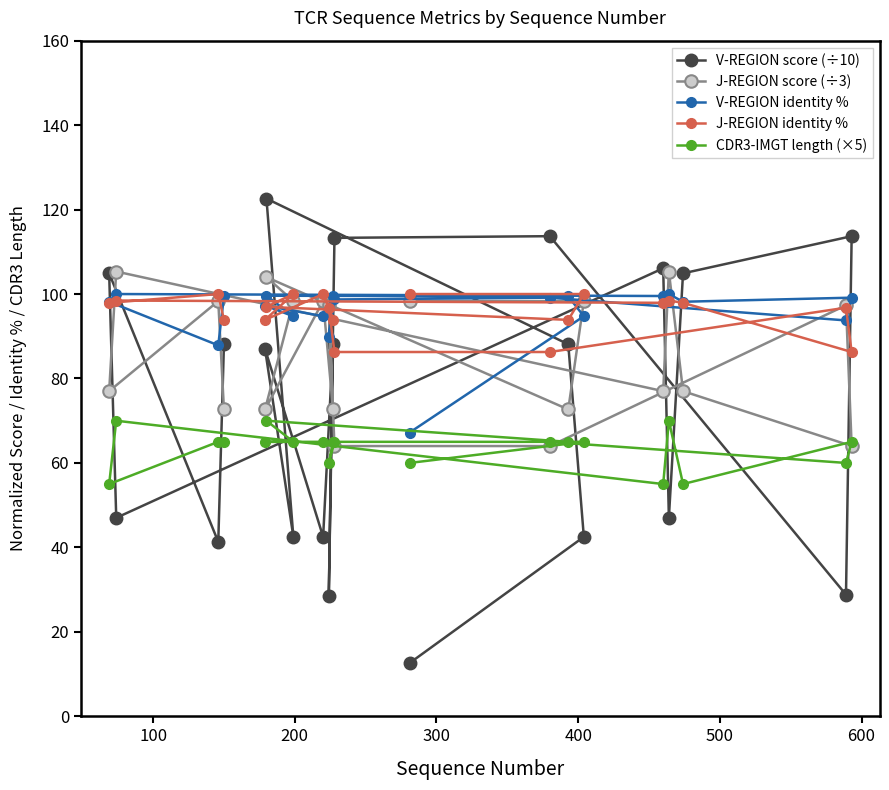

What is the smallest value displayed?

12.6